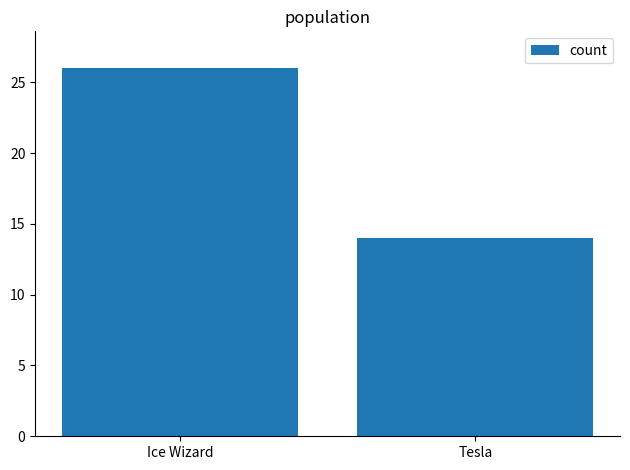

Reading left to right, extract all data points from this chart.

Ice Wizard=26	Tesla=14